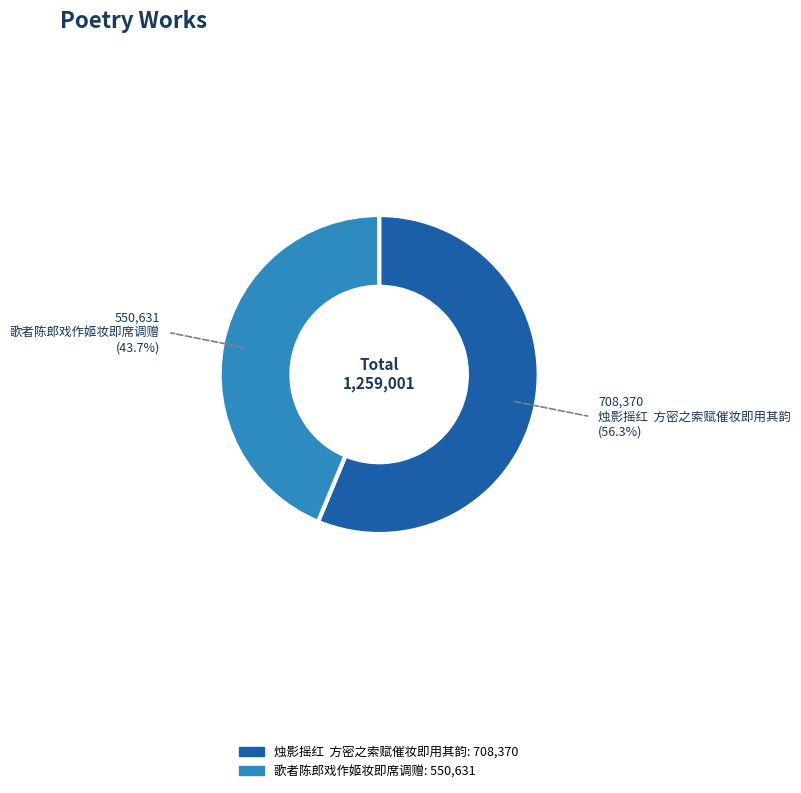

Which slice represents more than half of the pie?

烛影摇红 方密之索赋催妆即用其韵